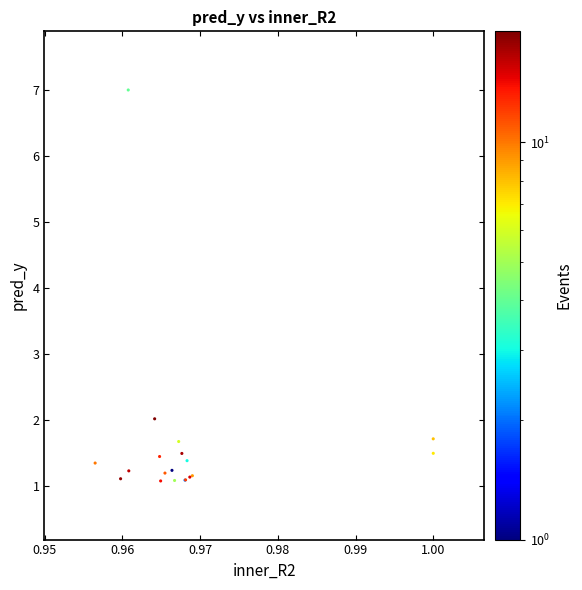

What Y value in the scatter plot is closest to 4?

2.0